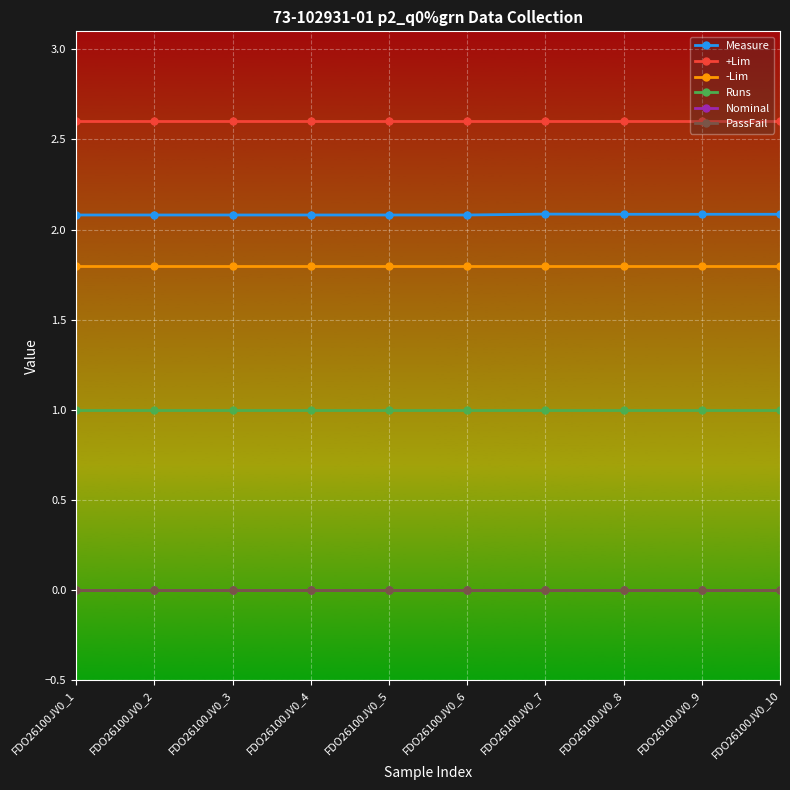

Where is -Lim nearest to the value 1?

FDO26100JV0_1